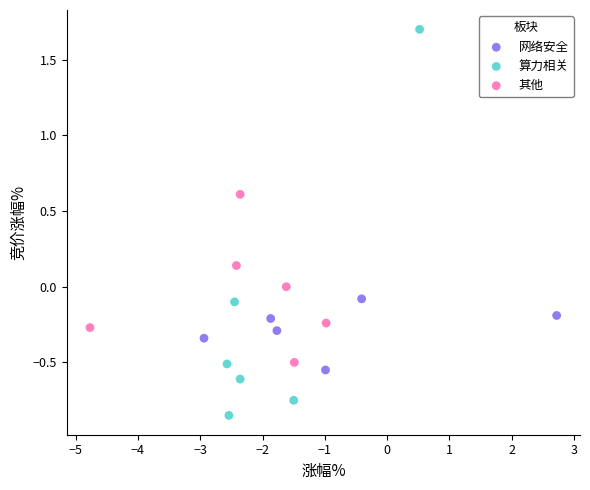

Which series reaches the maximum Y coordinate?

算力相关